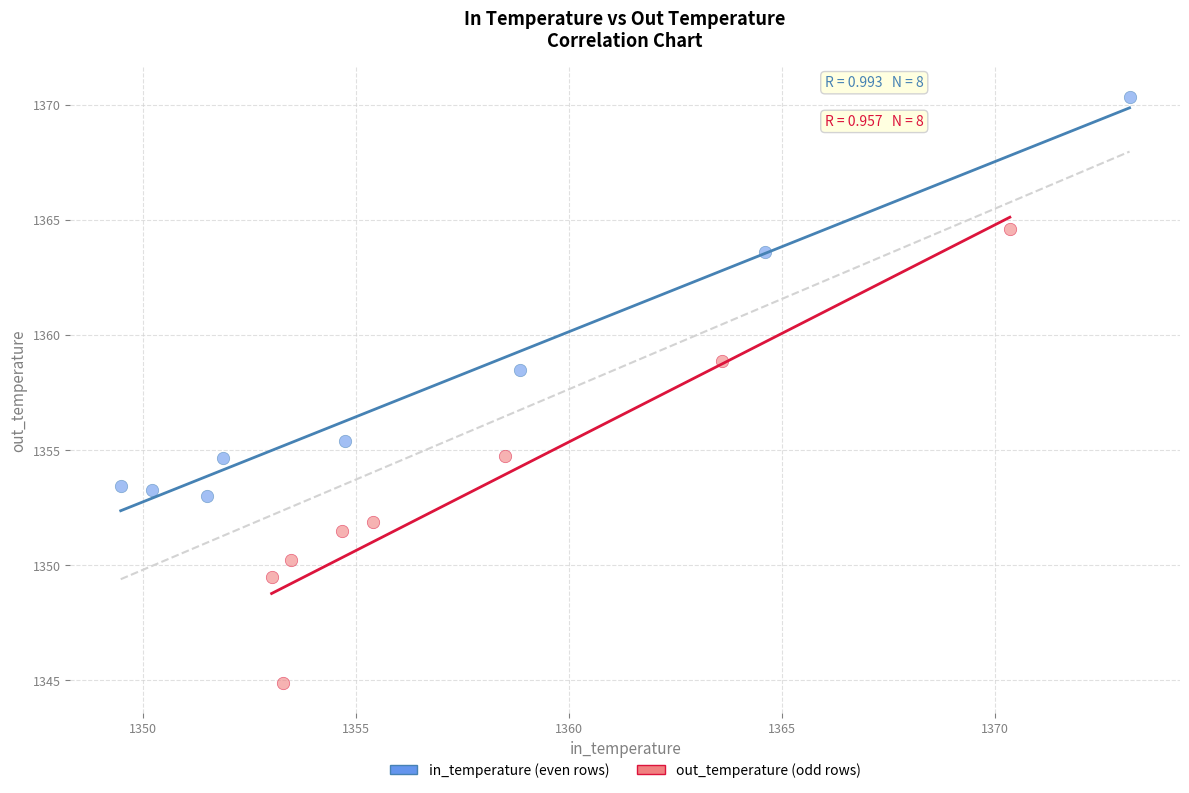

Which series contains the highest Y value?

in_temperature (even rows)